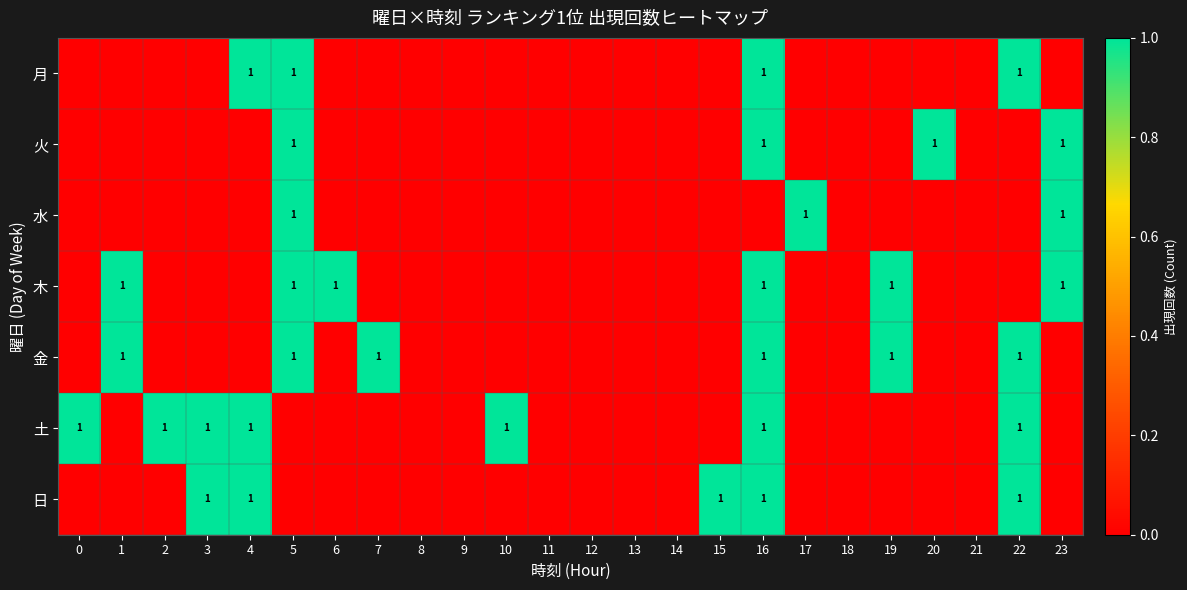

True or false: 月 has a value of 1 at 22.

True